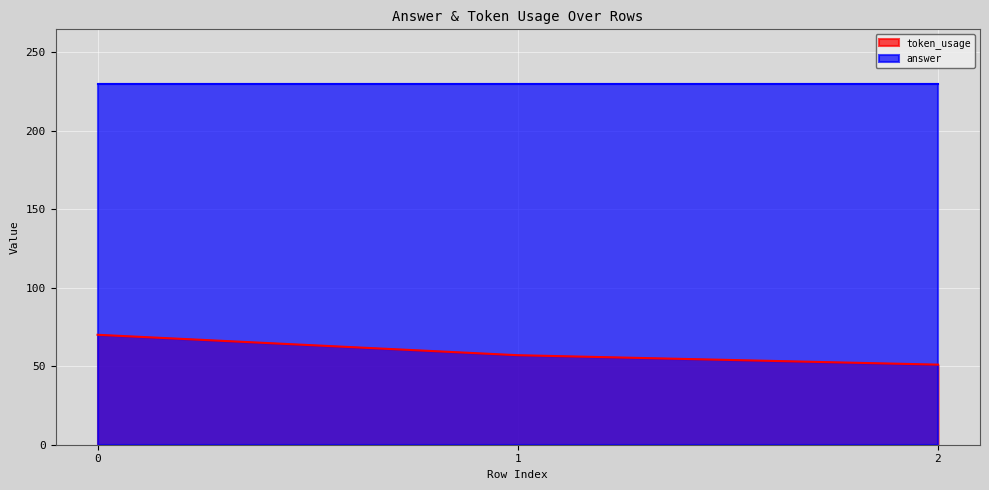

What is the minimum value shown in the chart?

51